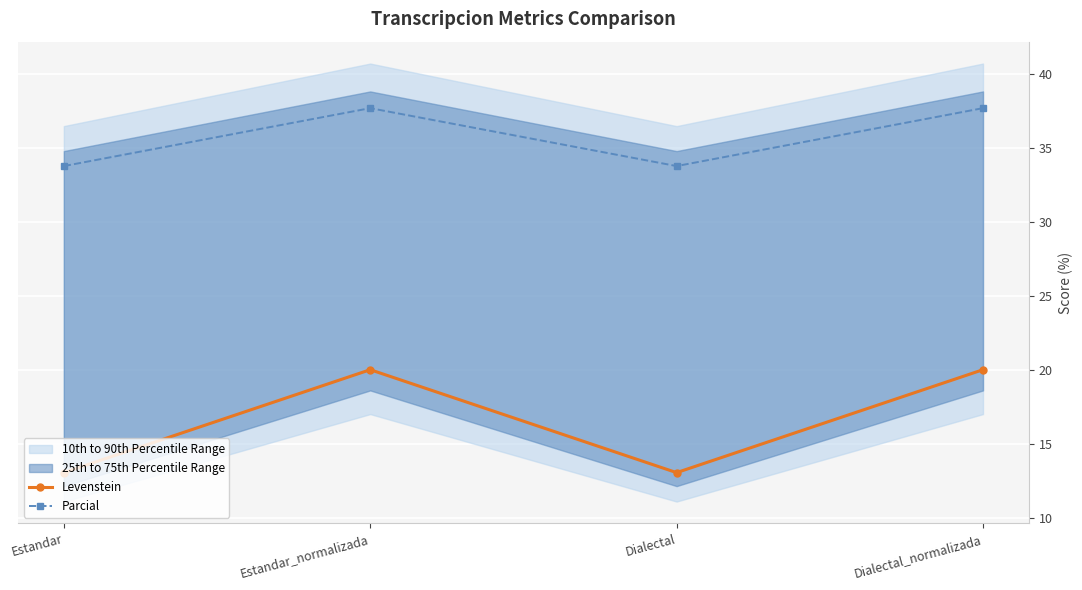

Rank the series by their maximum value, from highest to lowest.

Parcial, Levenstein